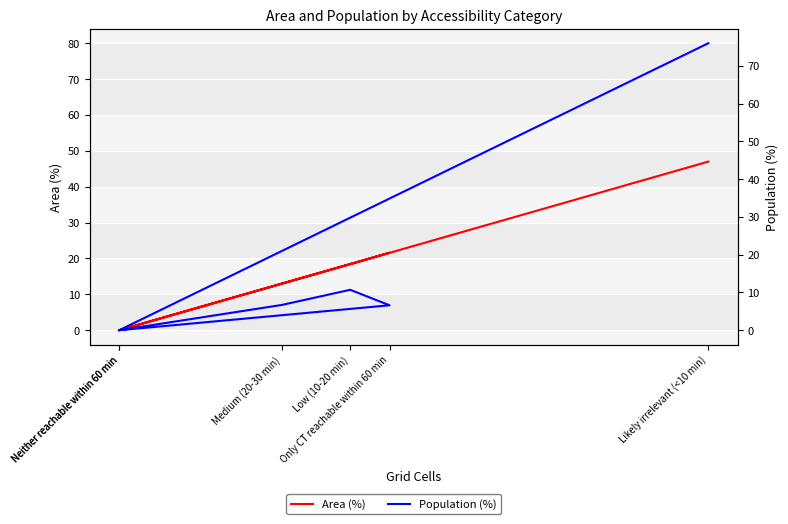

What are all the series names shown in the legend?

Area (%), Population (%)